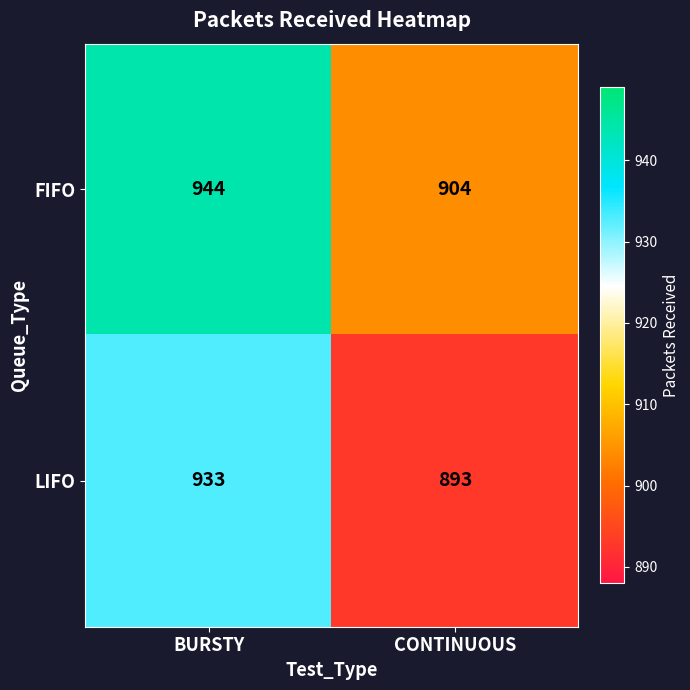

Reading right to left, extract all data points from this chart.

FIFO: CONTINUOUS=904	BURSTY=944
LIFO: CONTINUOUS=893	BURSTY=933